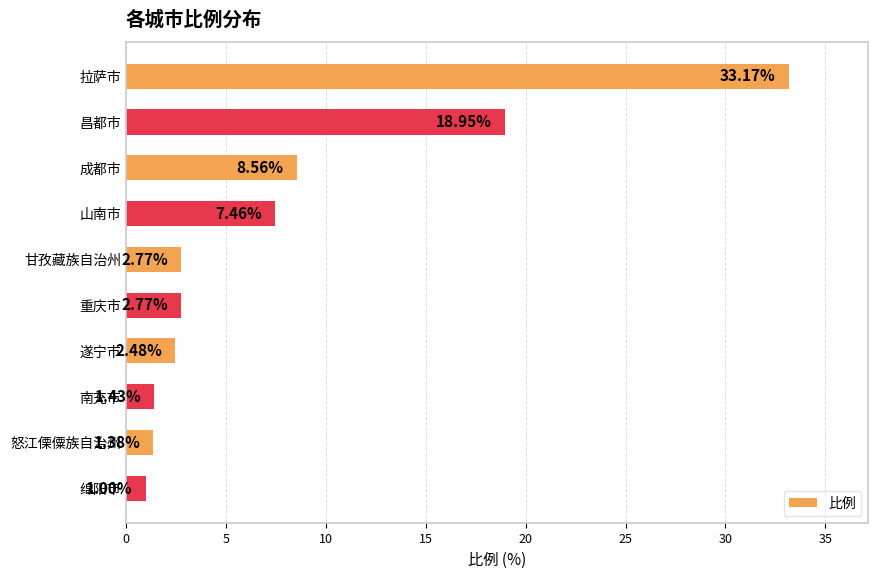

What is the label of the 8th bar from the top?

南充市